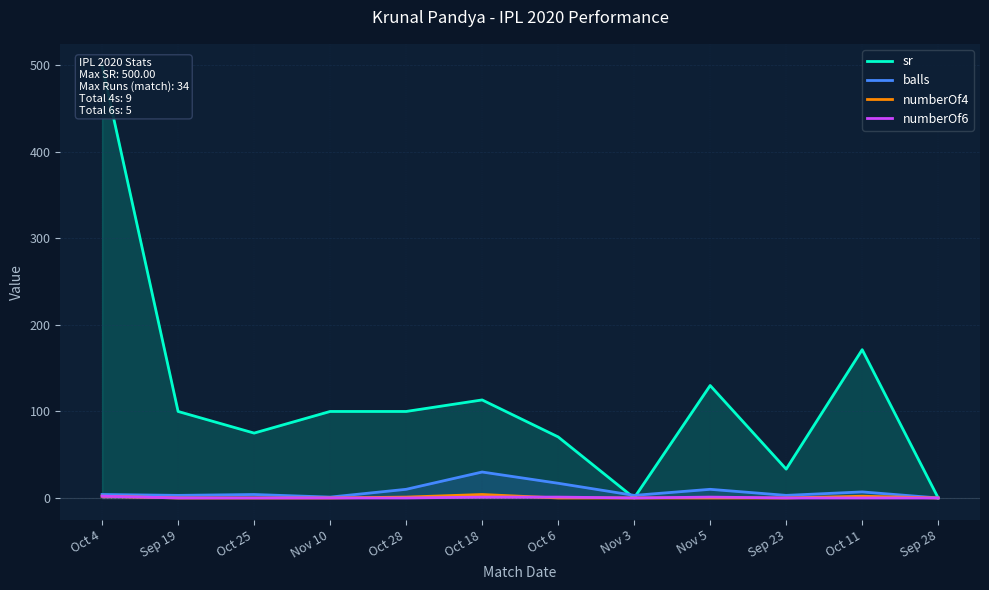

How many interior local peaks does the numberOf6 series have?

1